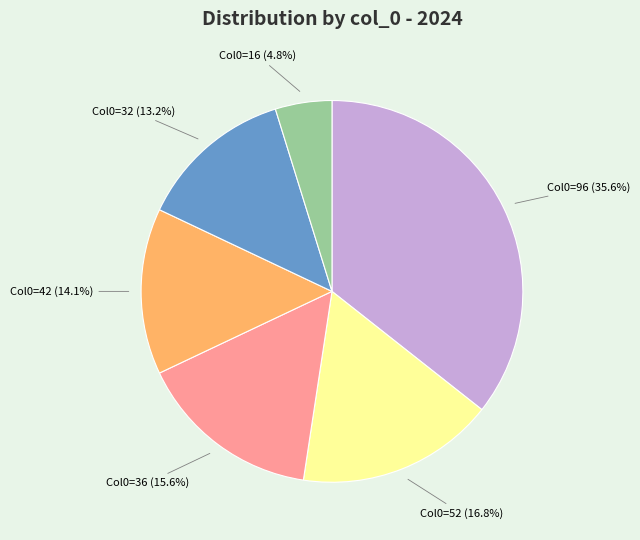

Is there any slice that represents more than half of the pie?

No